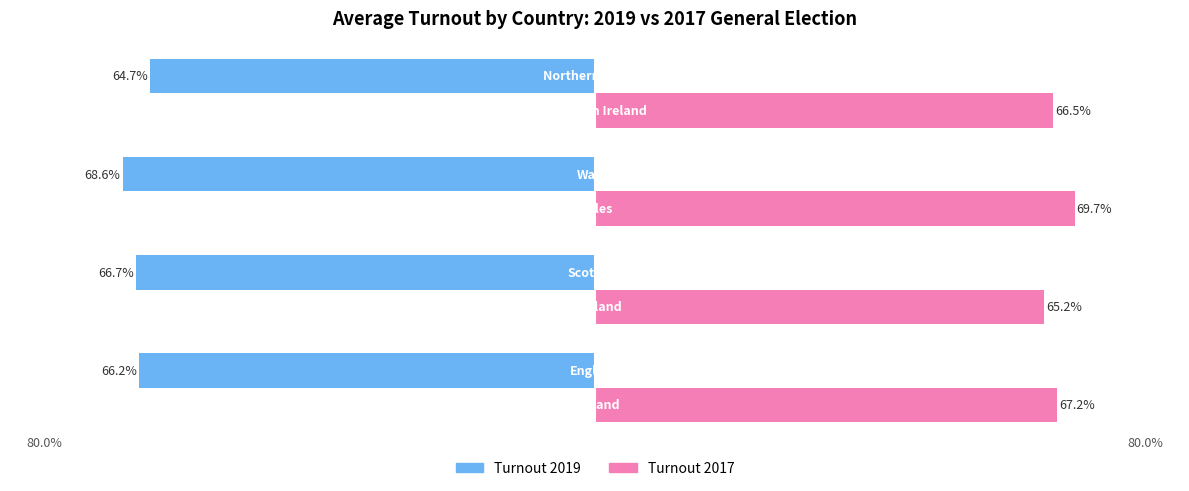

List the series in order of their peak value, highest first.

Turnout 2017, Turnout 2019